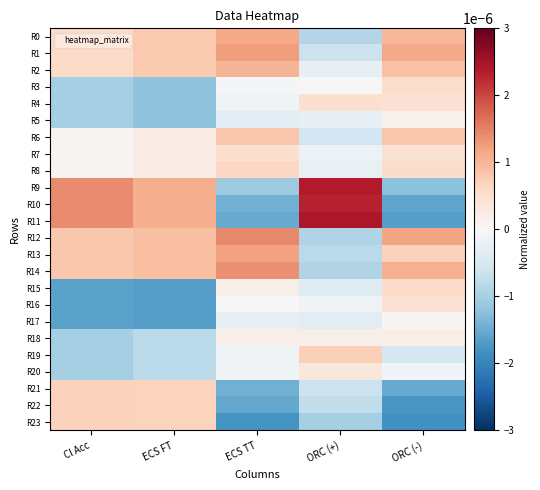

Which series has the widest spread of values?

R11